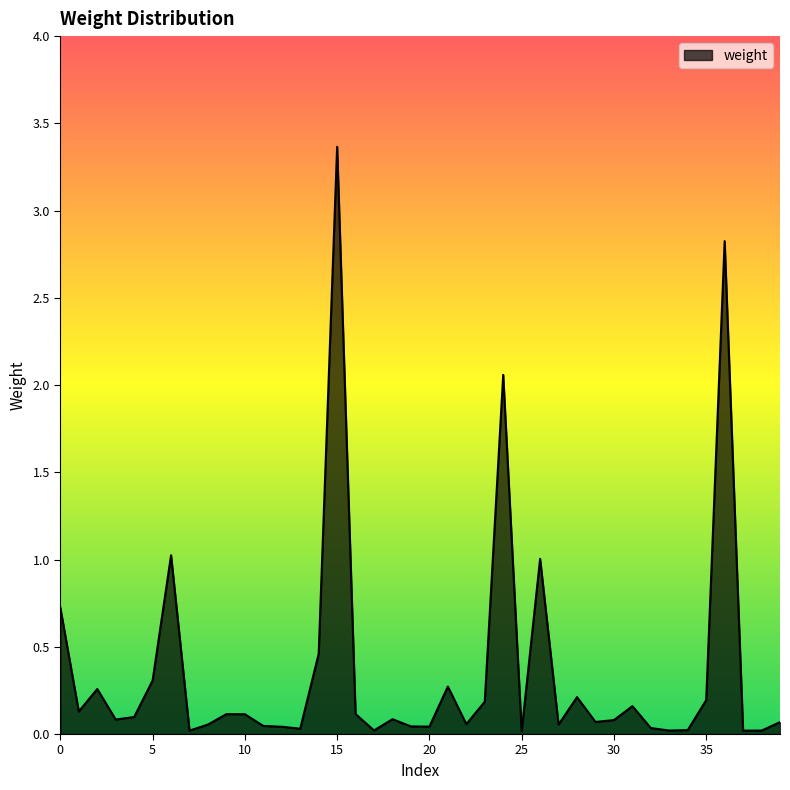

What is the maximum value shown in the chart?

3.4